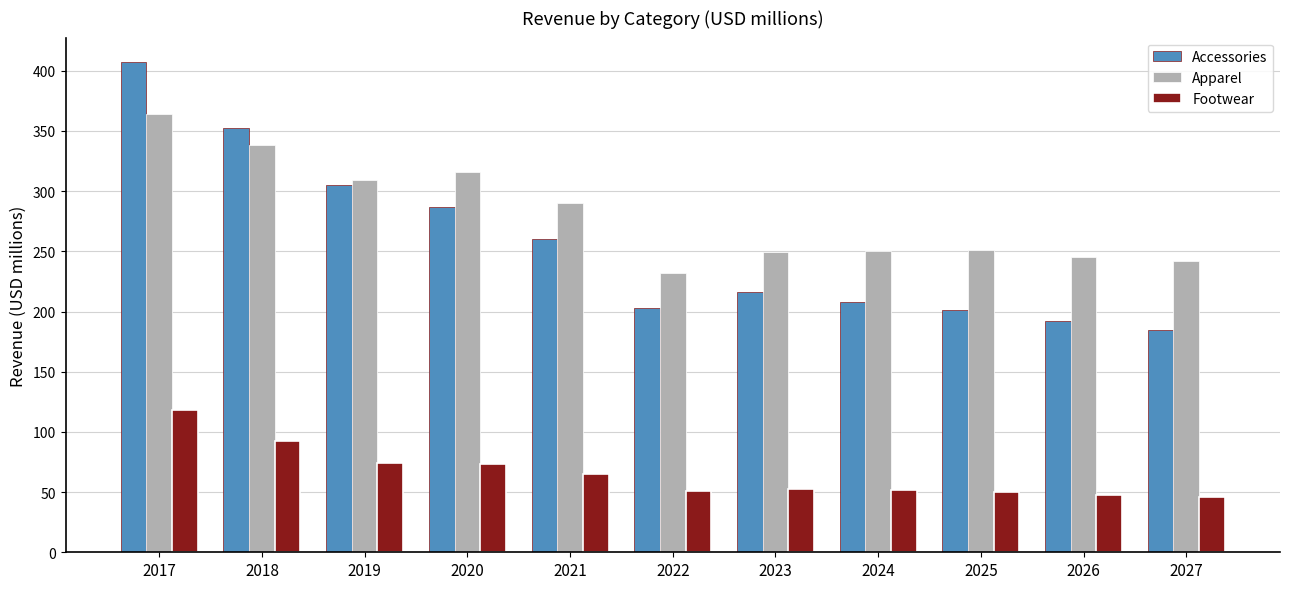

Count the number of categories in the chart.

11